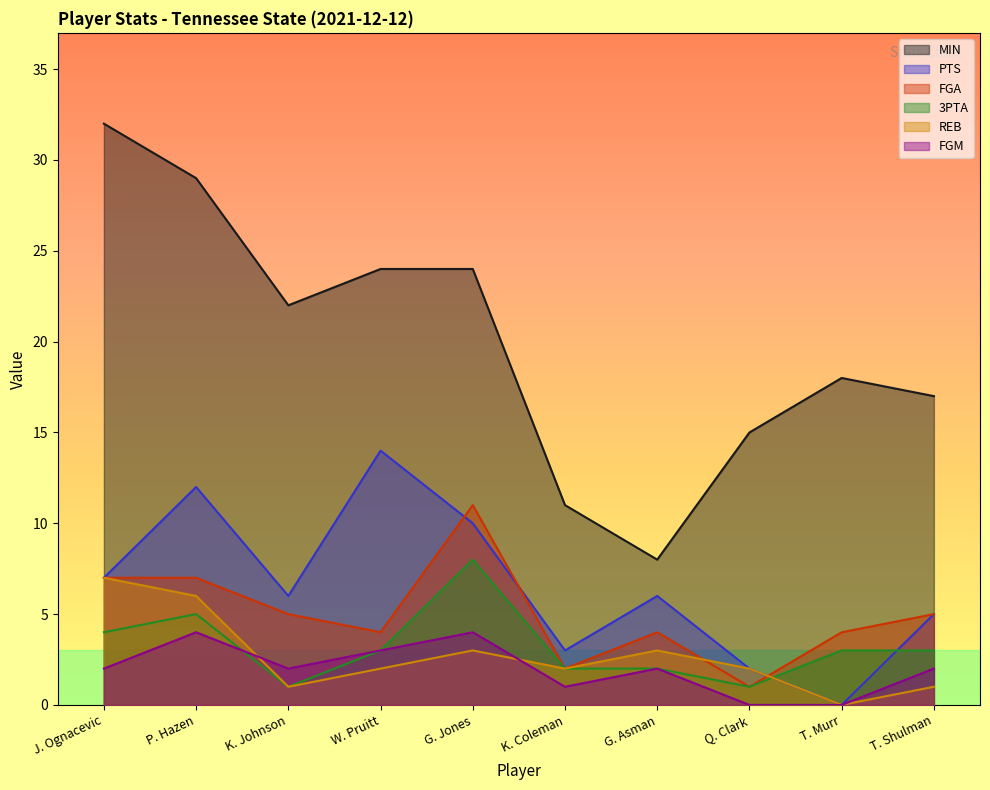

How many lines are shown in the chart?

6